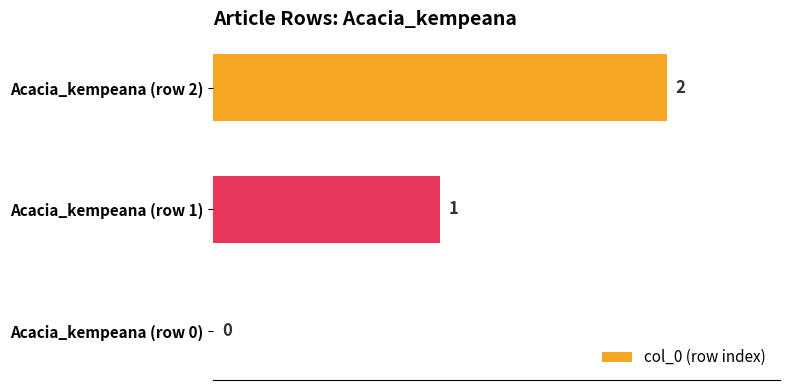

At which category does the chart reach its peak across all series?

Acacia_kempeana (row 2)